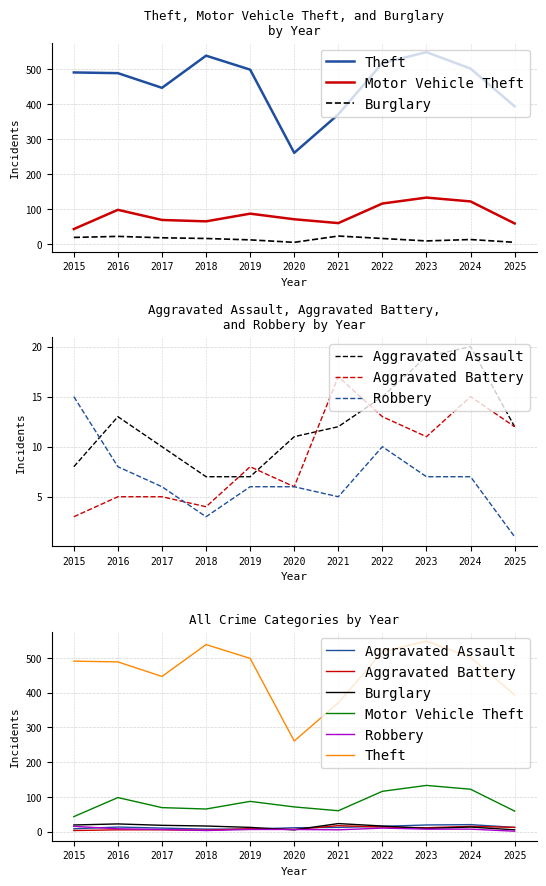

Is the value of Motor Vehicle Theft at 2019 greater than the value of Aggravated Assault at 2021?

Yes